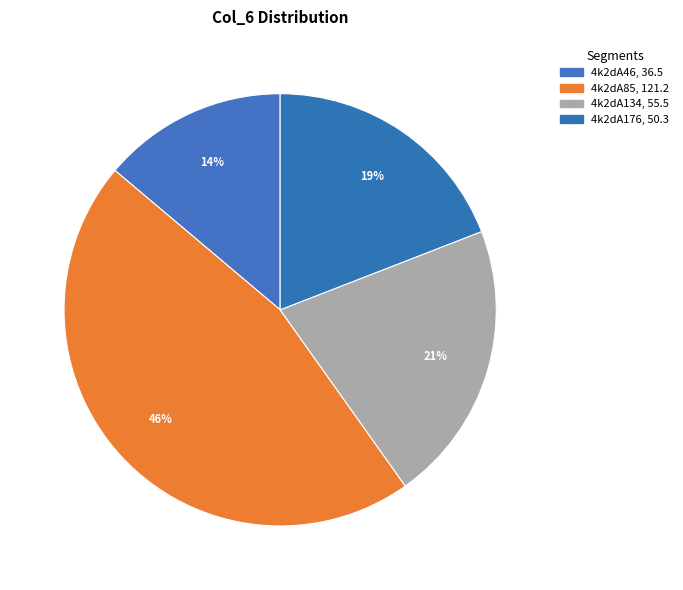

Combined, do 4k2dA134 and 4k2dA85 account for over 50%?

Yes